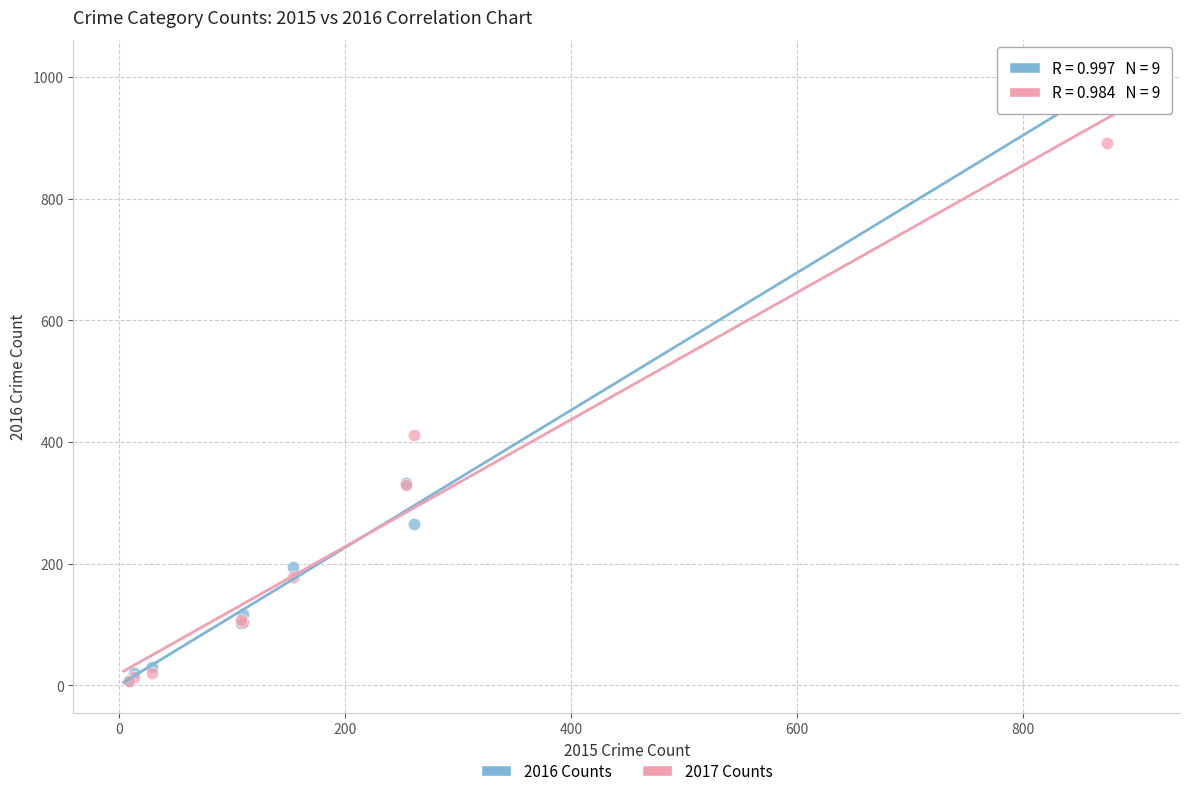

In the 2017 Counts series, what Y value is closest to 450?

411